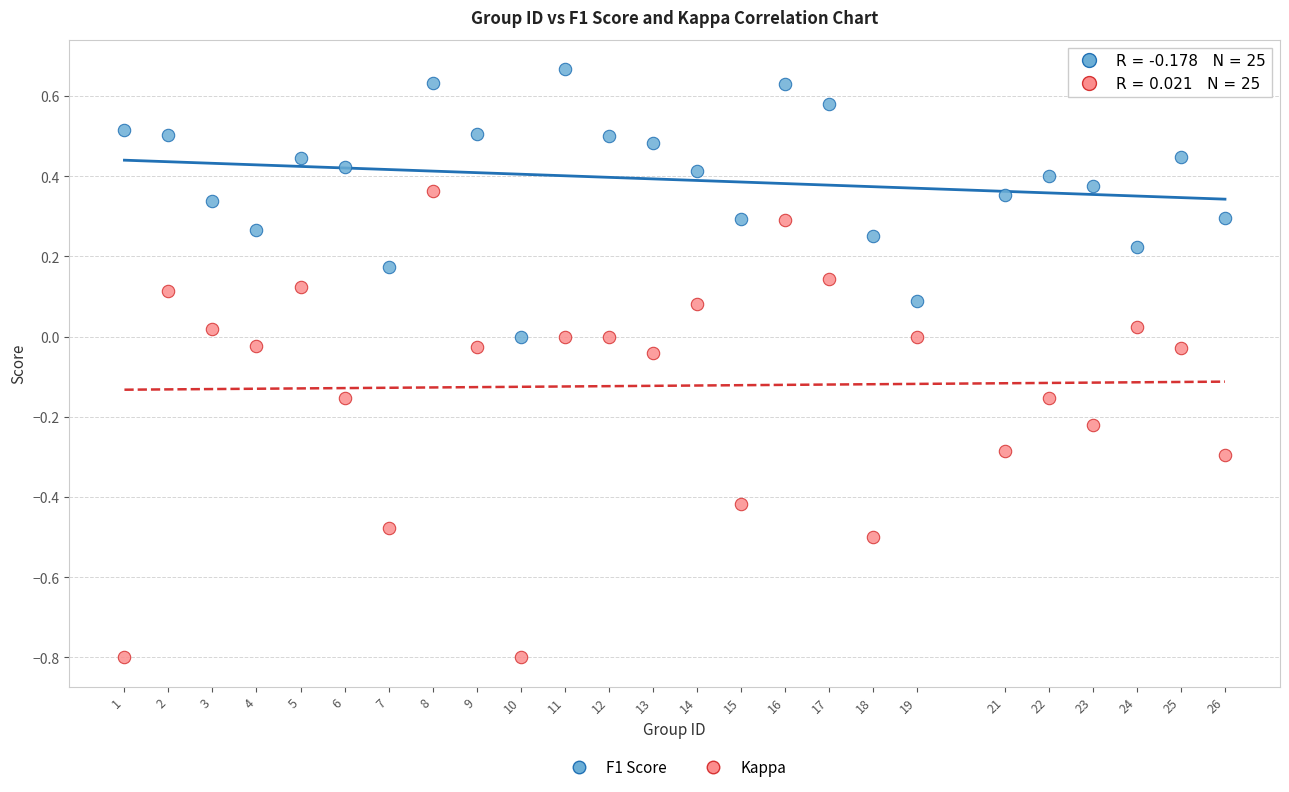

Which series has the widest spread of Y values?

Kappa